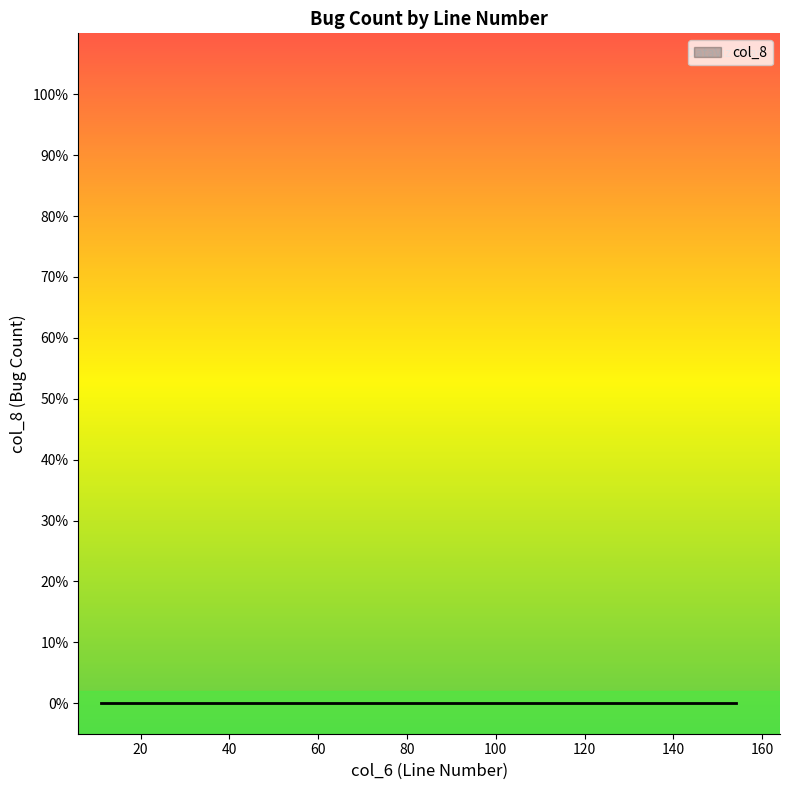

Count the number of categories in the chart.

40